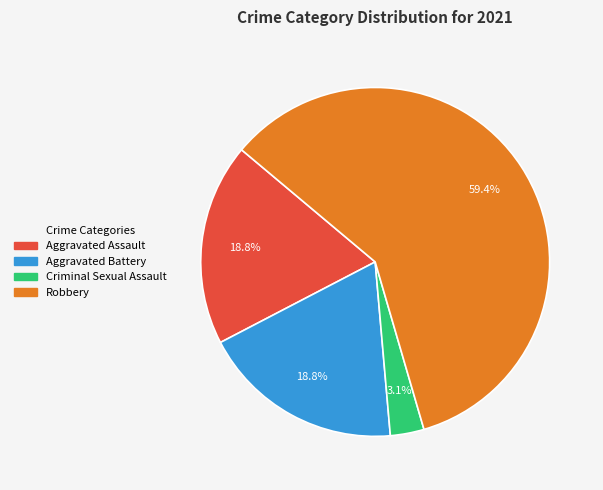

Do Robbery and Aggravated Battery together represent more than half of the pie?

Yes